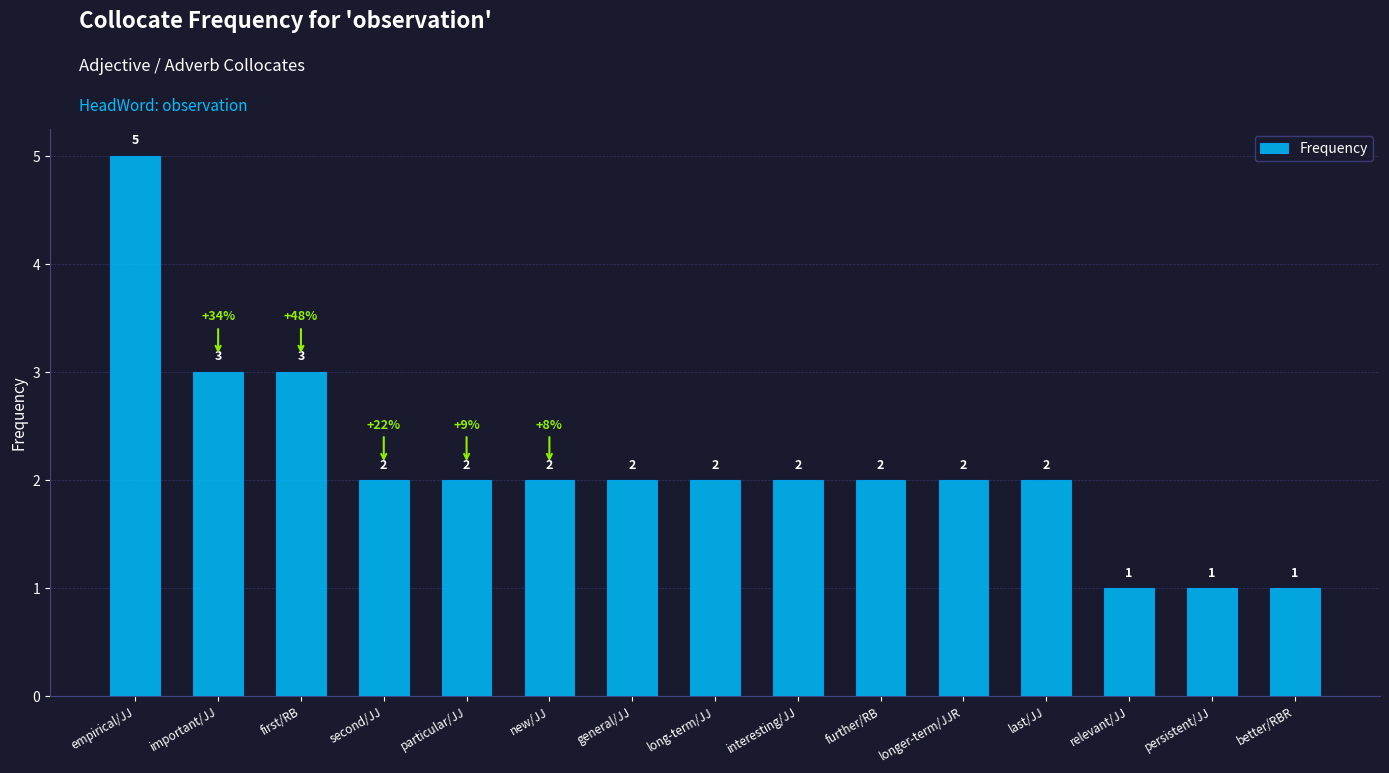

Reading left to right, what are all the values shown in this chart?

5	3	3	2	2	2	2	2	2	2	2	2	1	1	1